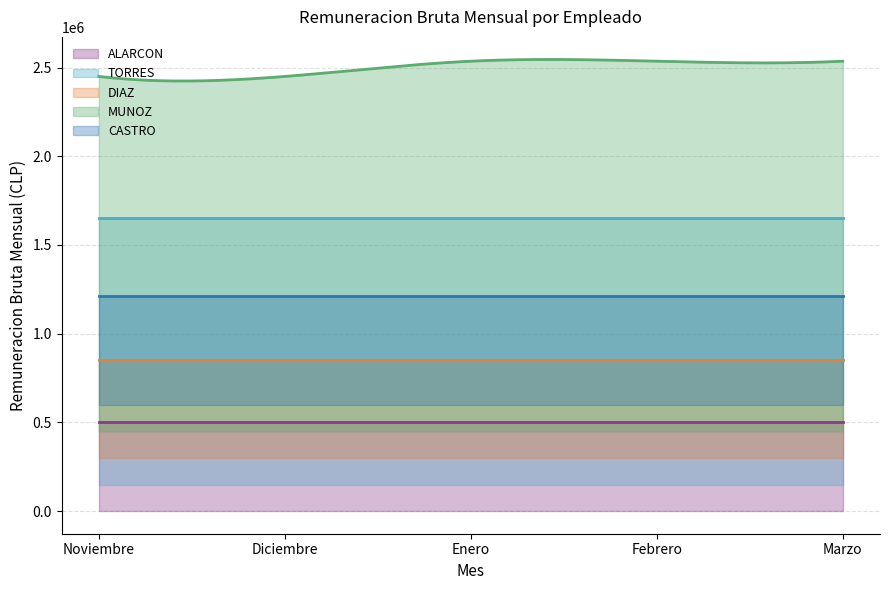

Between Noviembre and Enero, which series saw the biggest shift?

MUNOZ